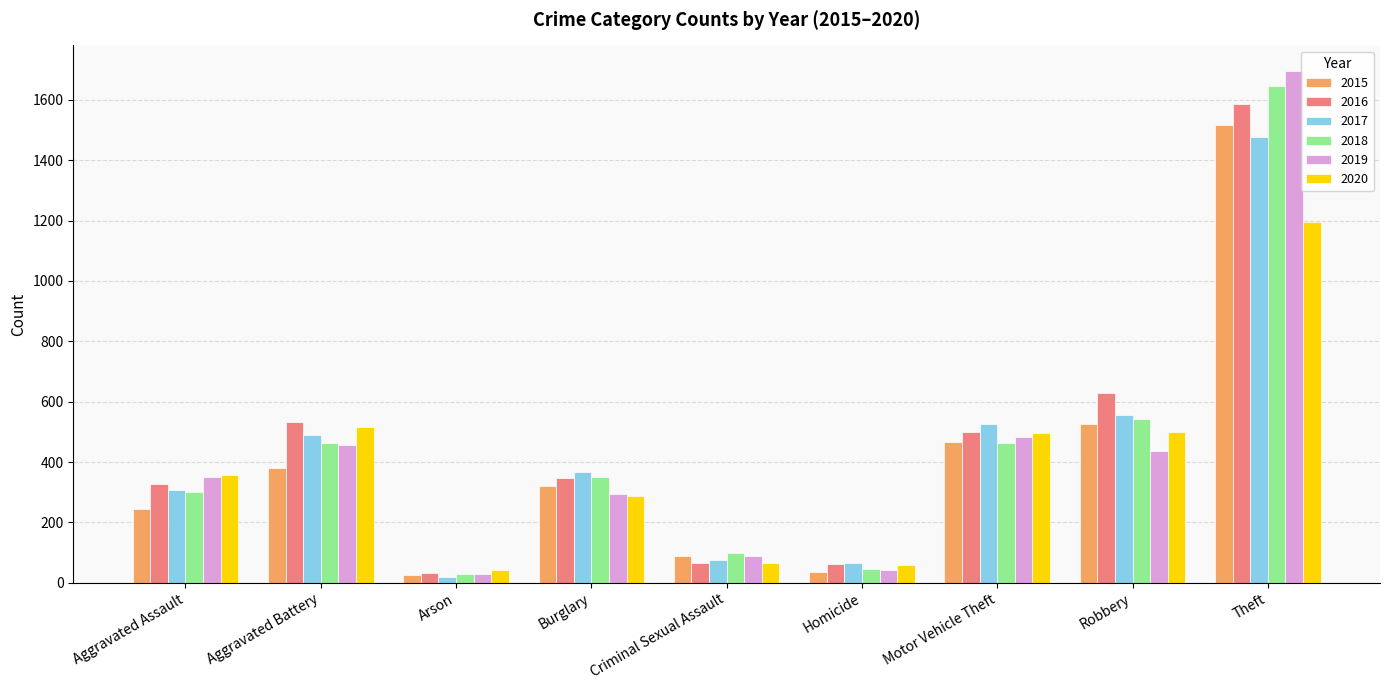

What is the maximum value shown in the chart?

1696